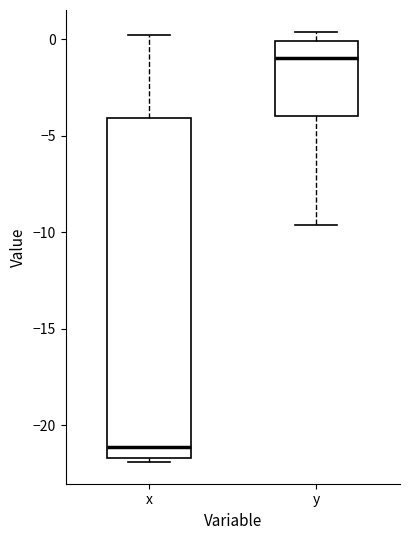

Which box has the lowest median line?

x